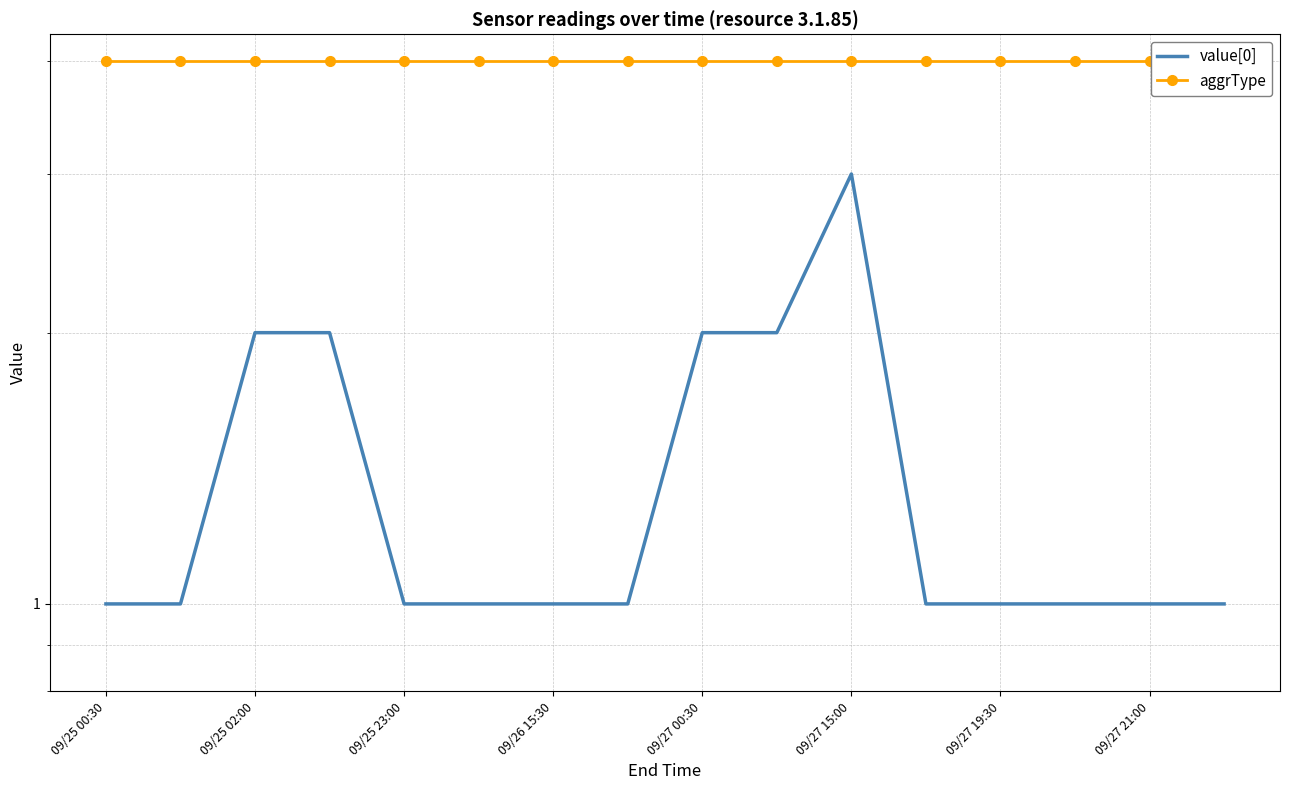

How many categories are shown in the chart?

16